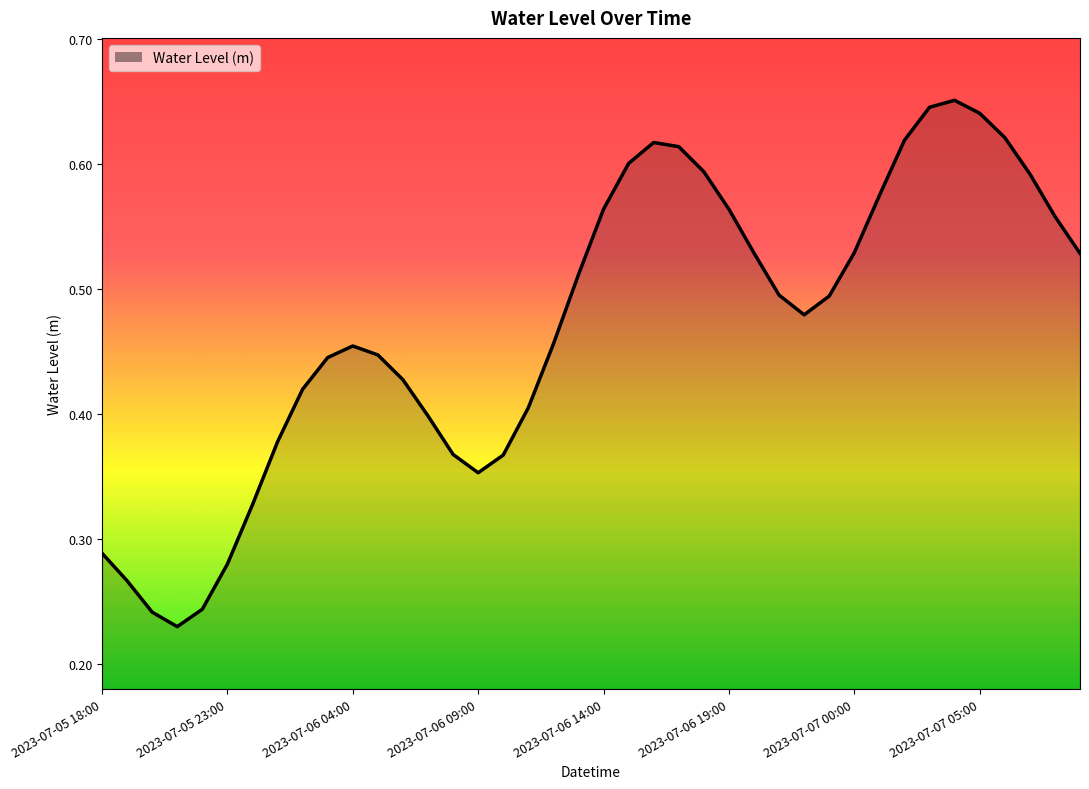

What is the value of the 26th point from the left?

0.6